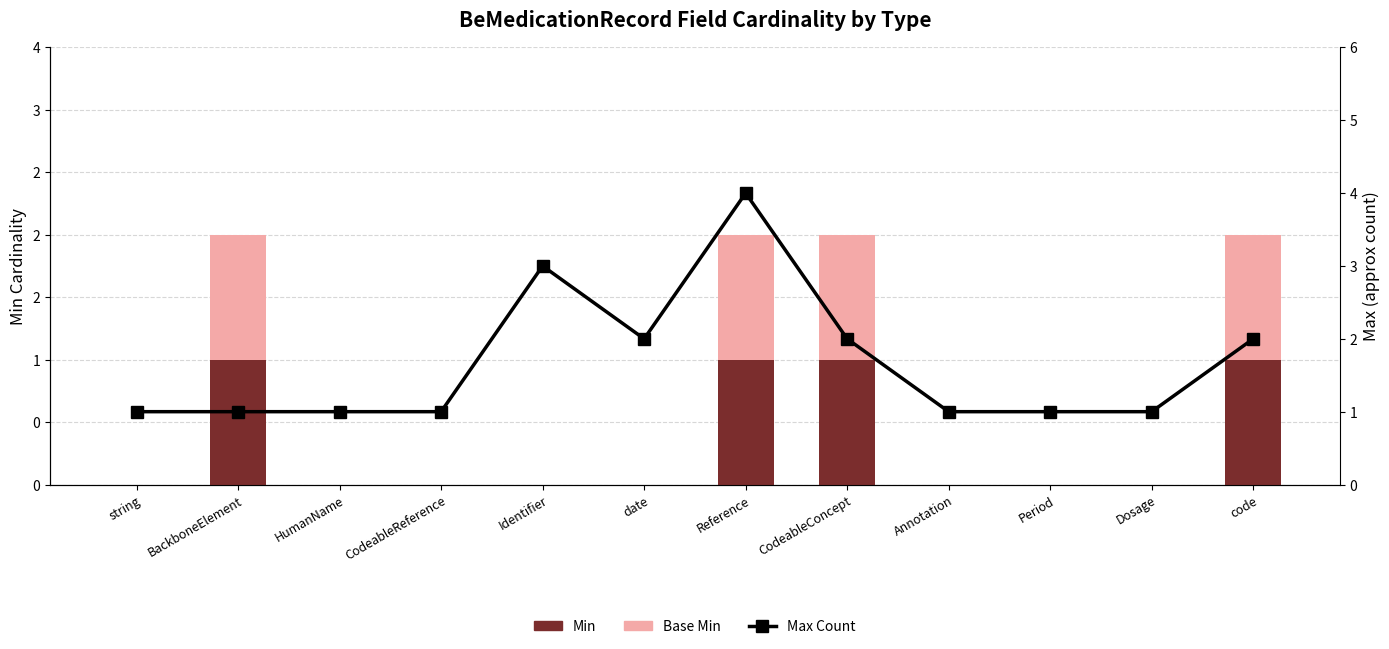

What is the total value across all series at Period?

1